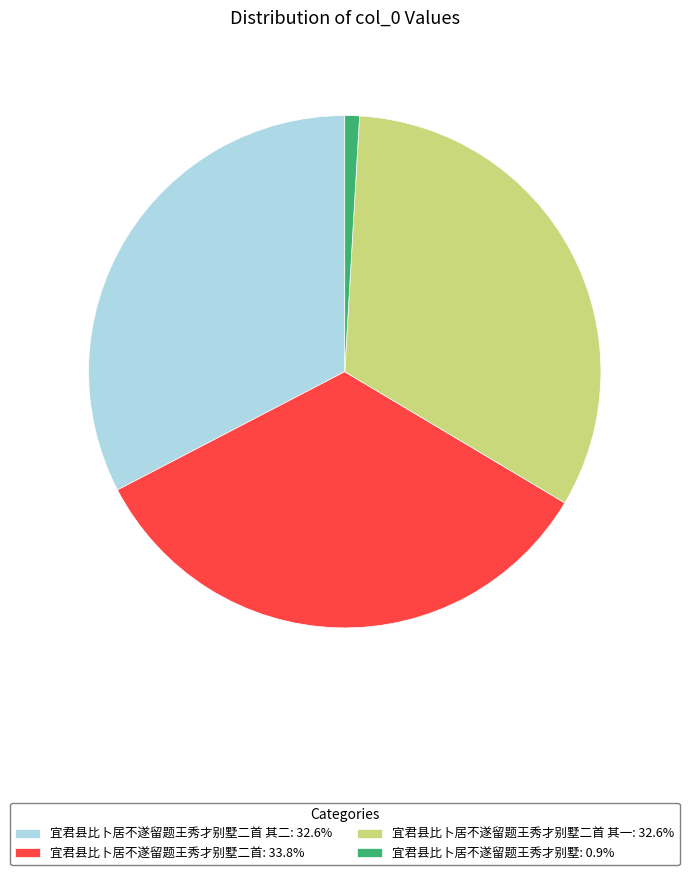

Is 宜君县比卜居不遂留题王秀才别墅: 0.9% the majority of the pie?

No